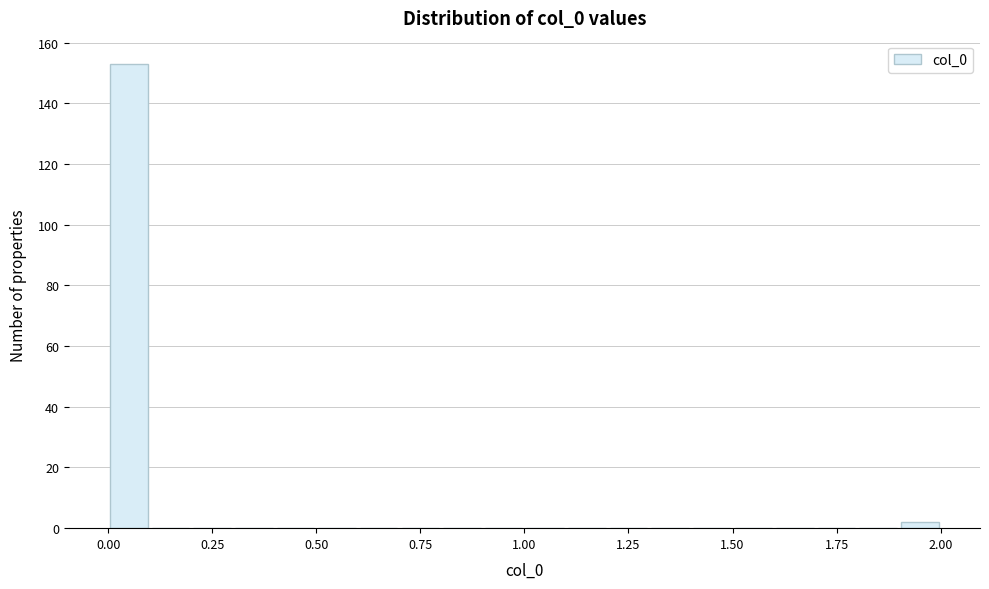

Read against the x-axis, roughly where is the centre of the tallest bar?

0.05